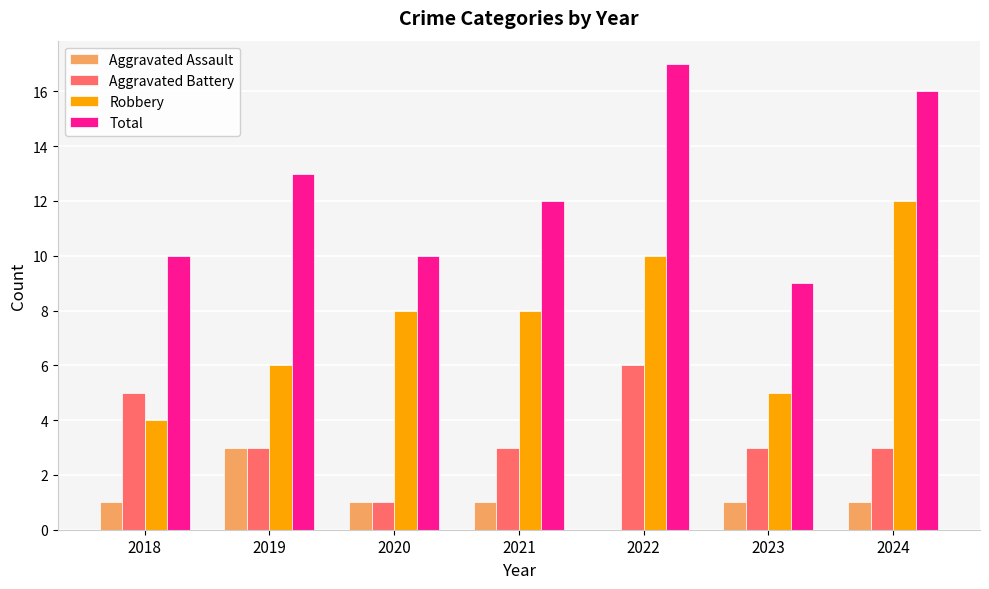

Count the Robbery values in the range 5 to 10.

5